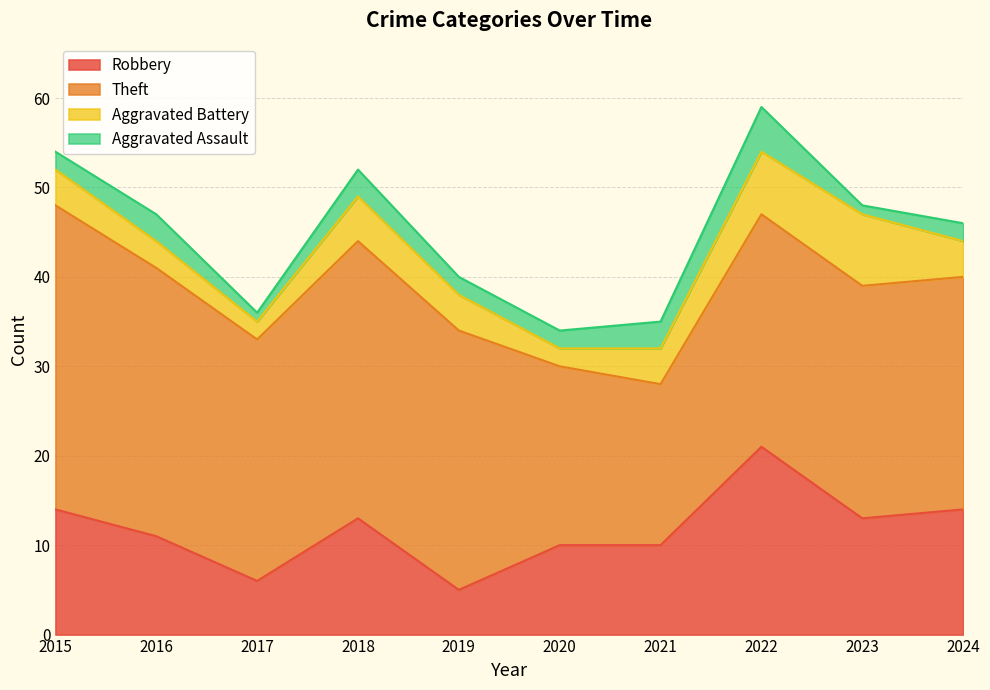

True or false: Aggravated Assault and Robbery intersect in this chart.

False